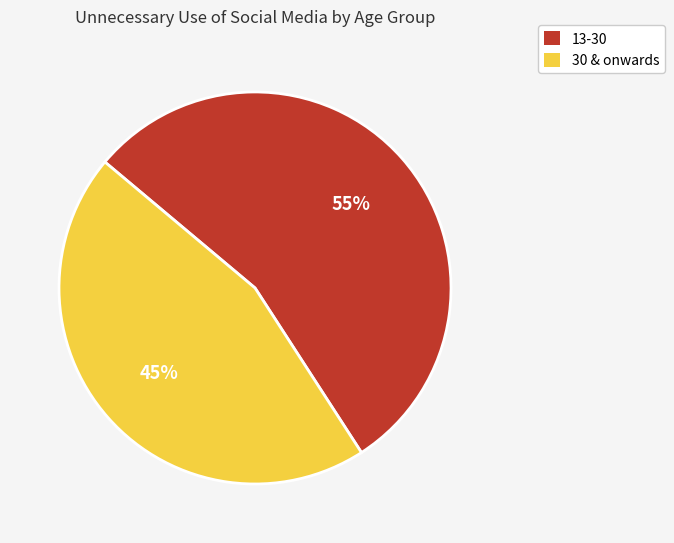

What percentage is the 13-30 slice, to the nearest percent?

55%